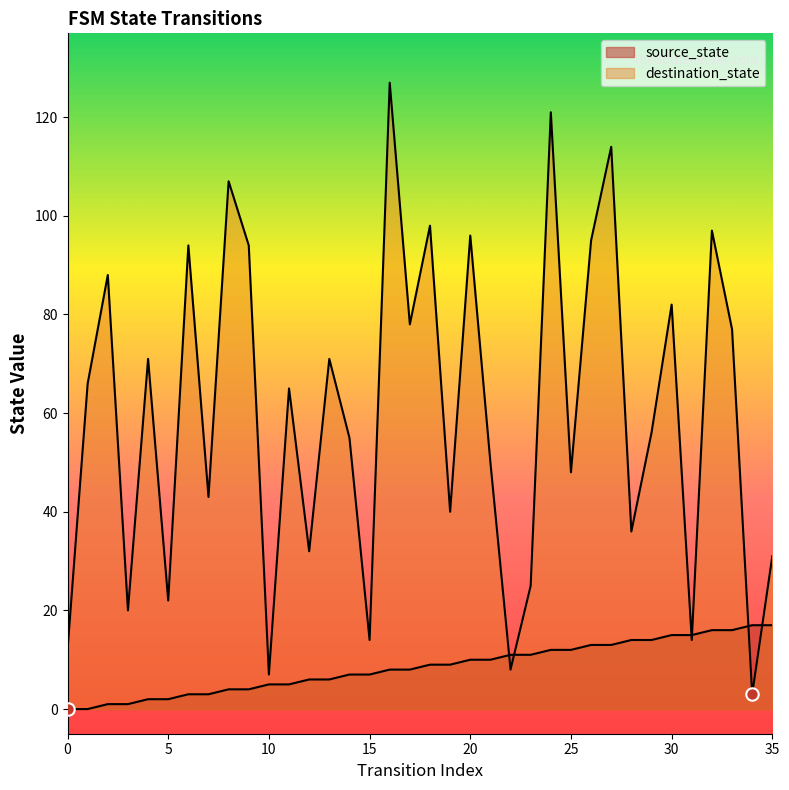

Which series contains the highest Y value?

destination_state